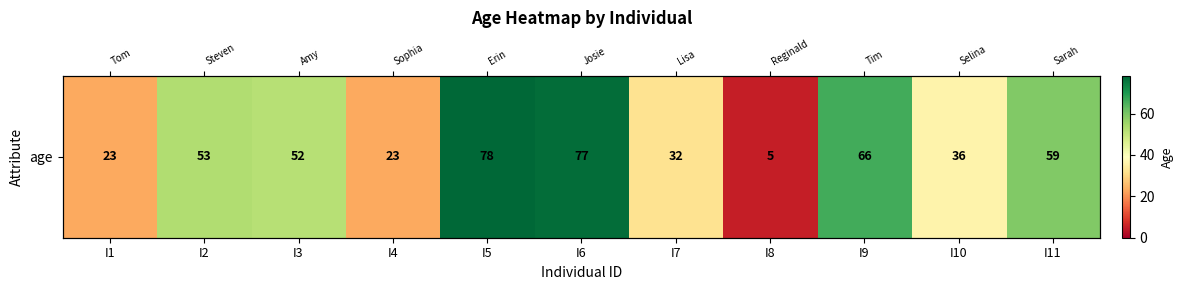

True or false: the data shows 55 at I7.

False